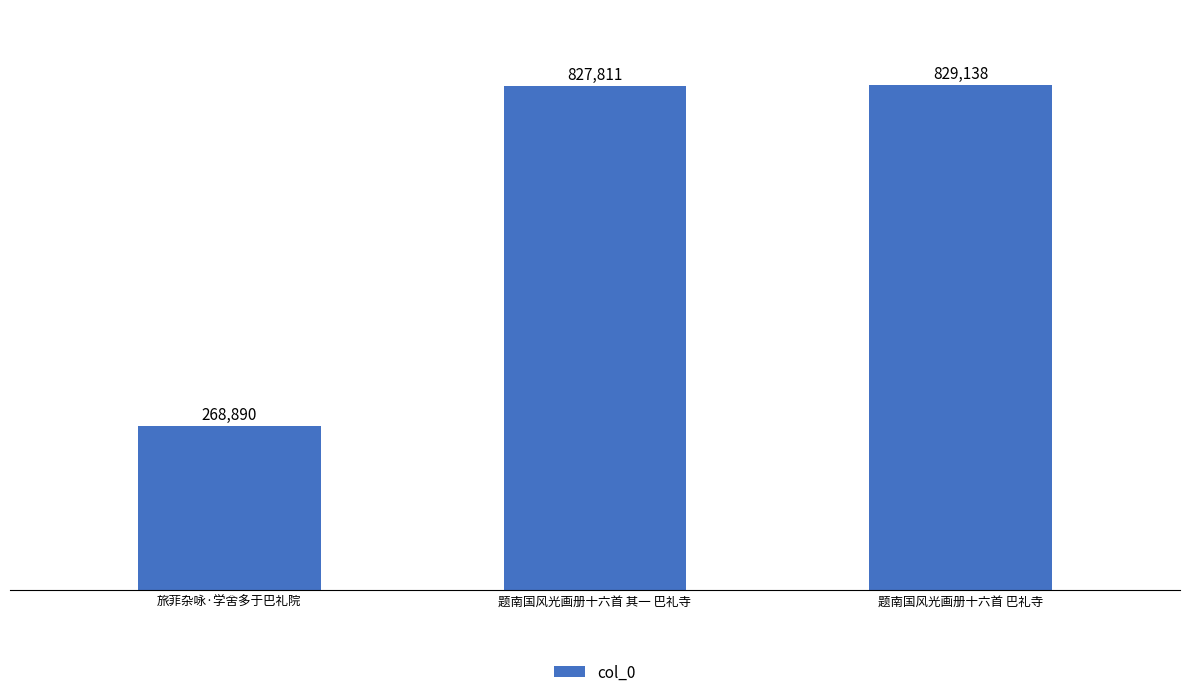

What is the label of the 2nd bar from the right?

题南国风光画册十六首 其一 巴礼寺